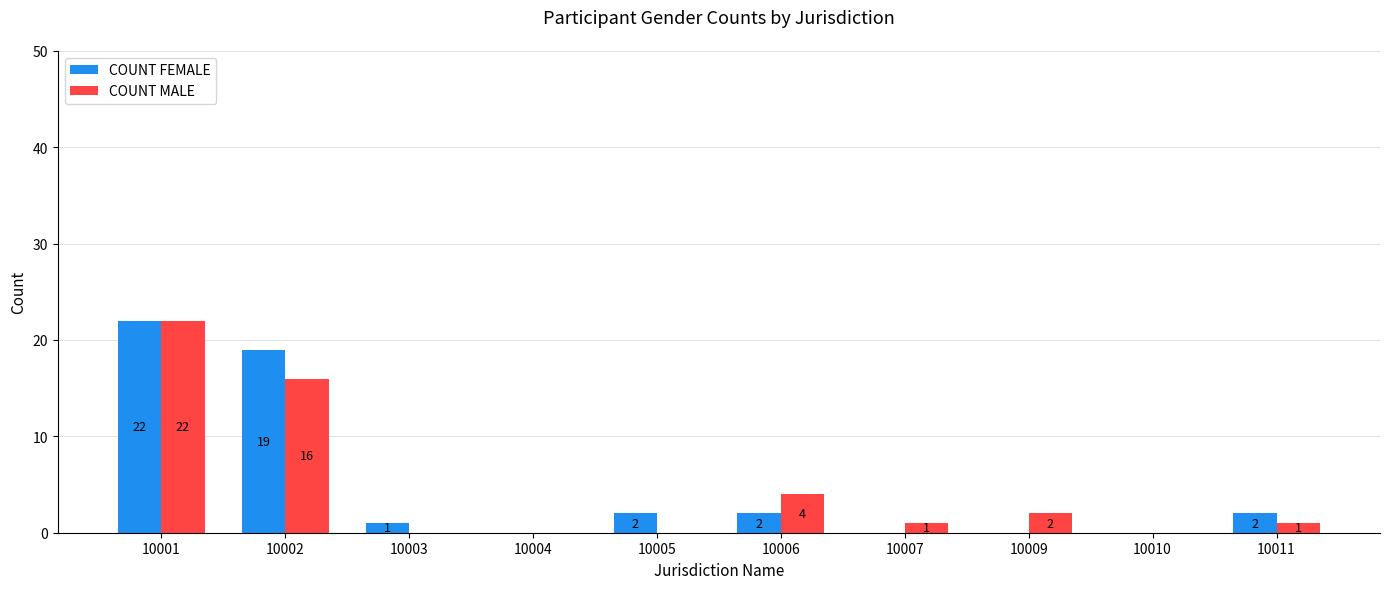

Are the bars horizontal?

No